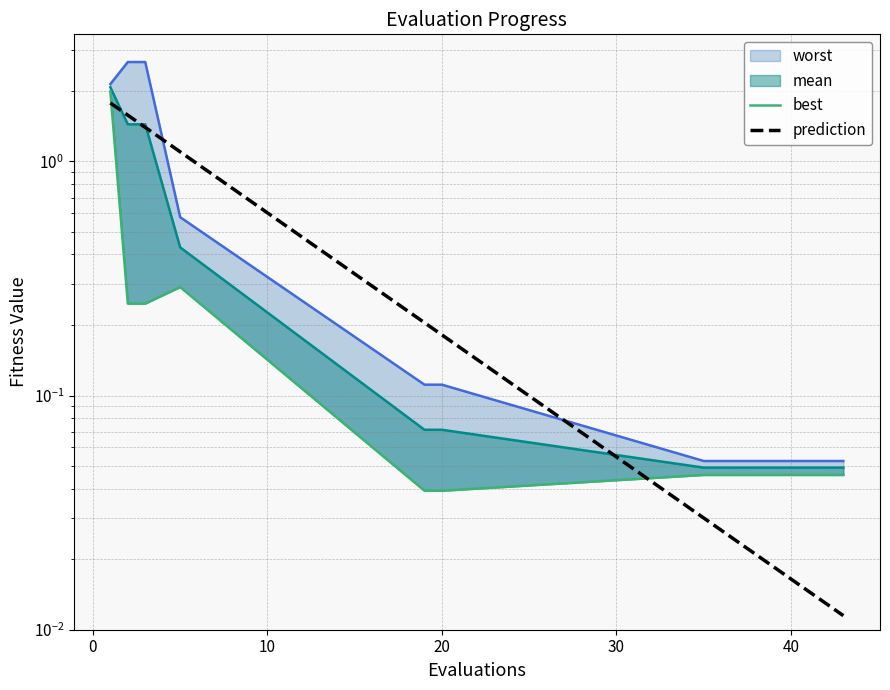

The worst series shows 0.1 at 38. True or false?

False